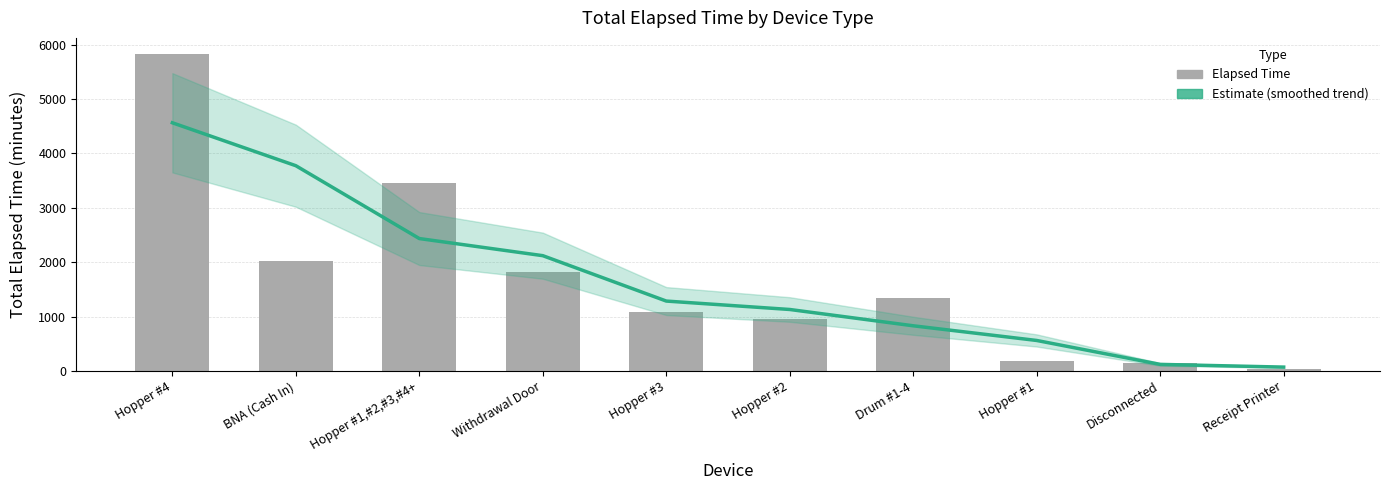

What is the sum of all Elapsed Time values?

16890